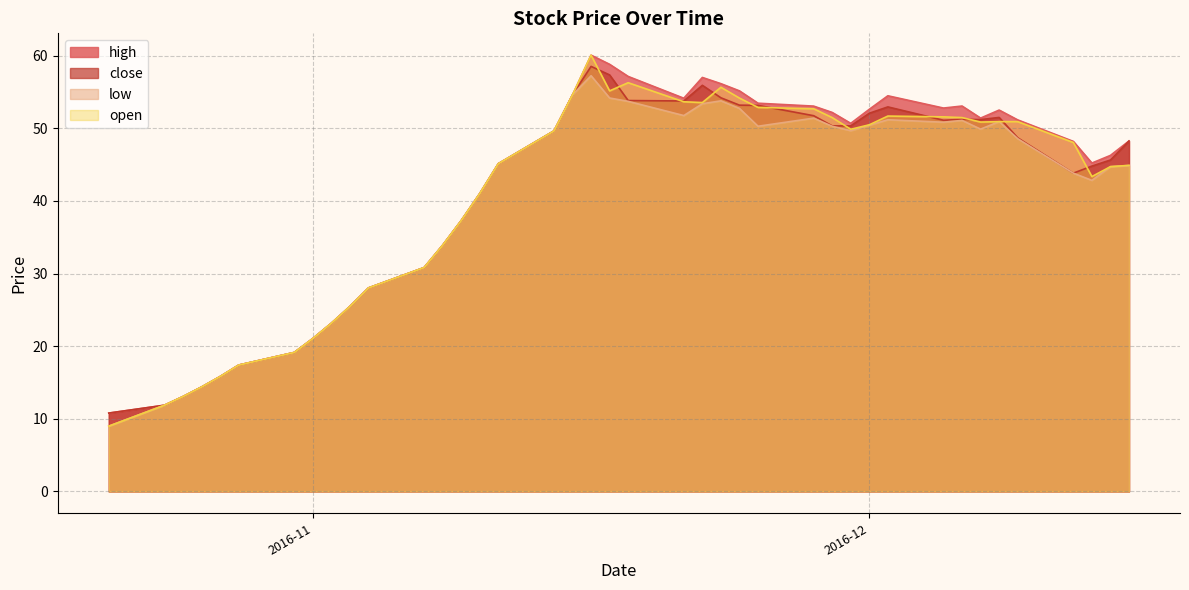

What is the lowest value of the close series?

10.8